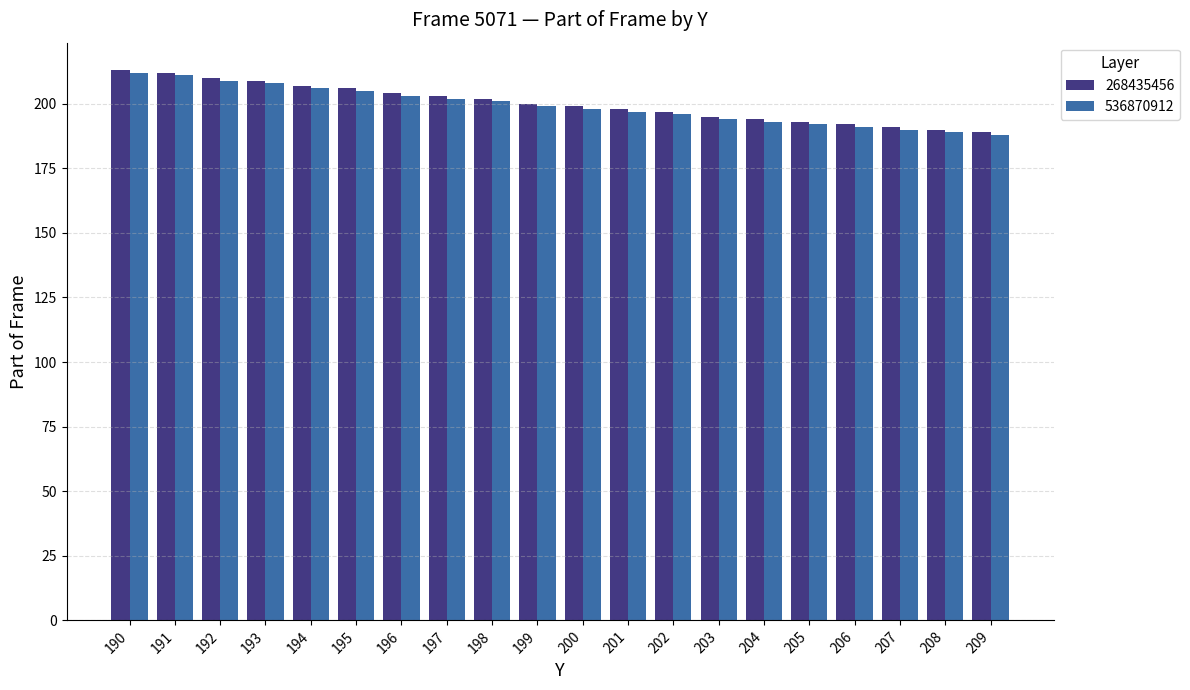

True or false: 536870912 has a value of 205 at 195.

True